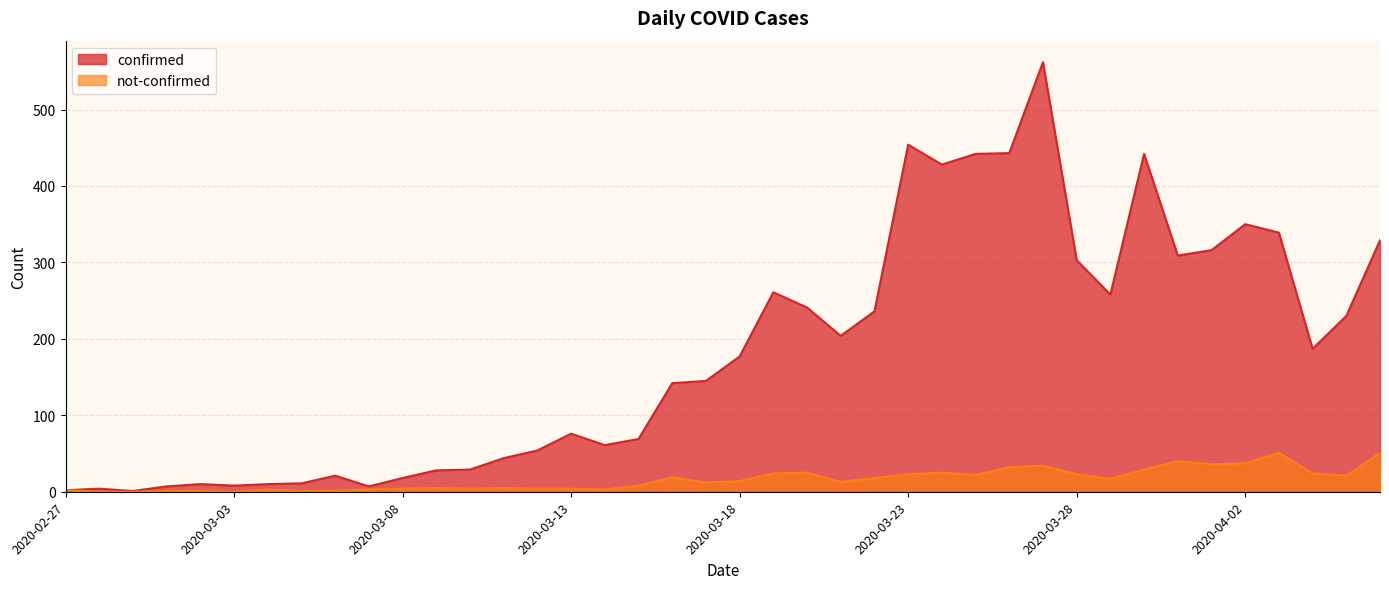

True or false: confirmed and not-confirmed cross at least once.

False